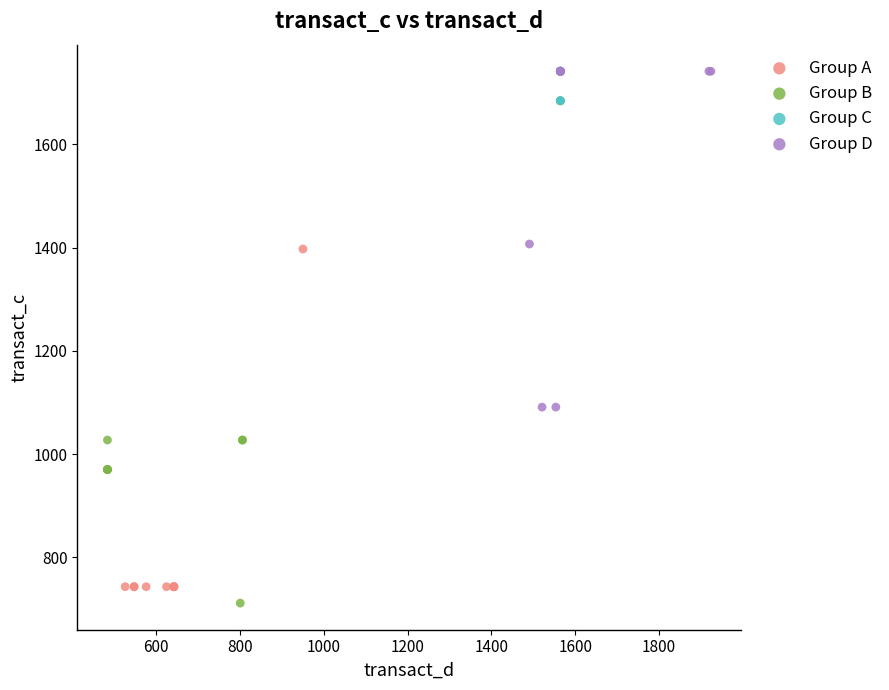

What are all the series names shown in the legend?

Group A, Group B, Group C, Group D